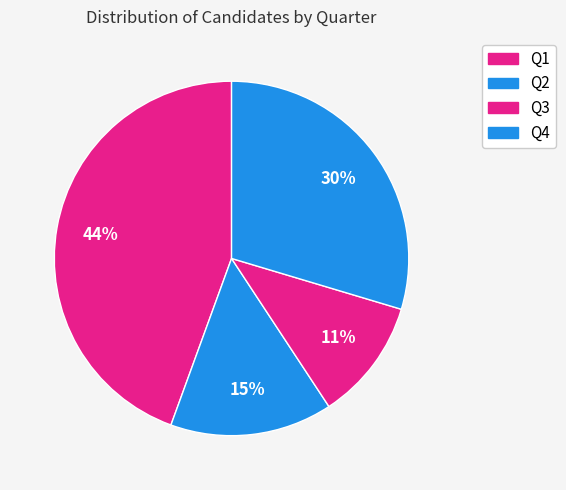

What percentage is NOT represented by Q3?

88.9%